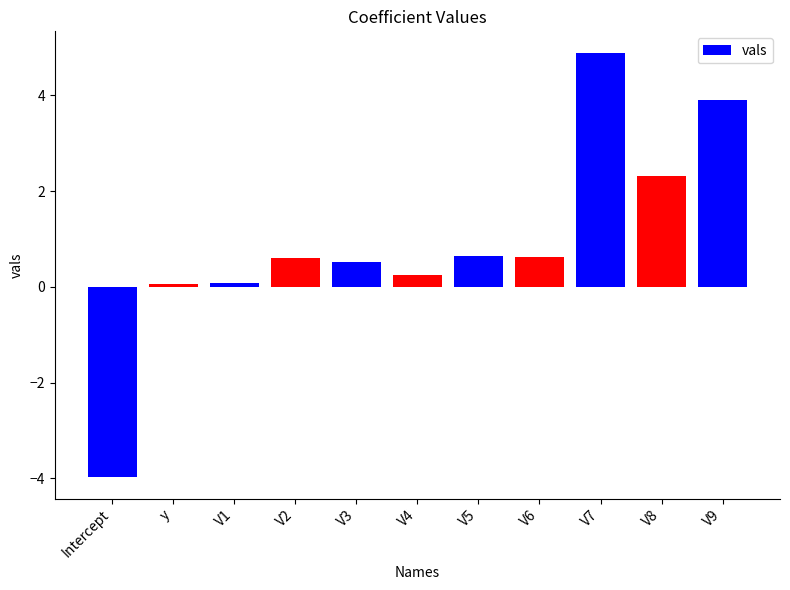

What is the sum of all values?

9.9